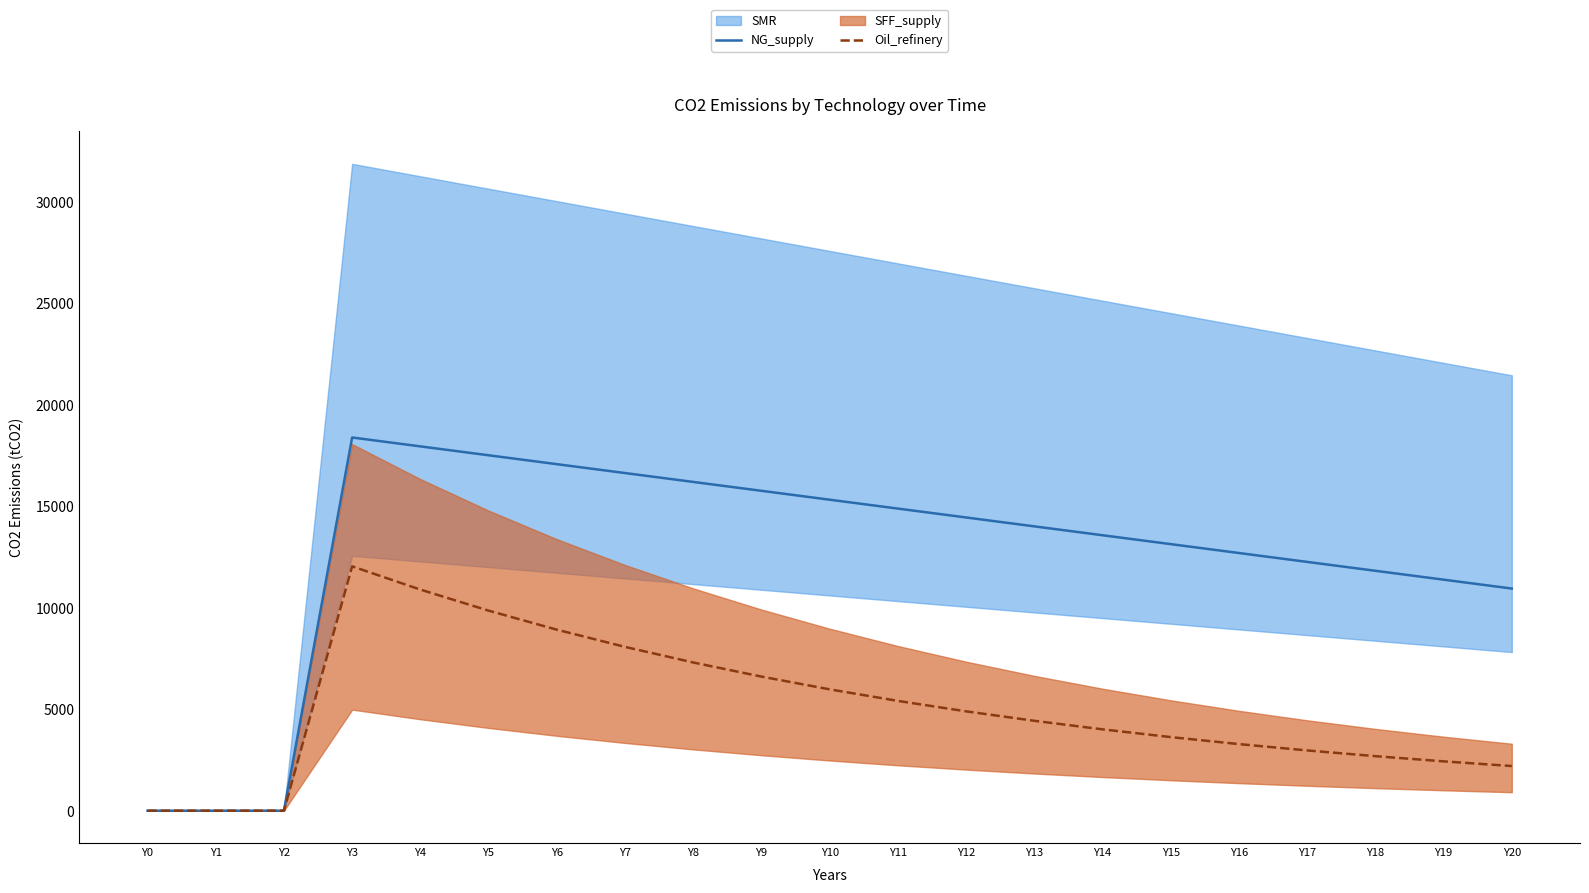

What is the difference between the NG_supply values at Y4 and Y15?

4818.0